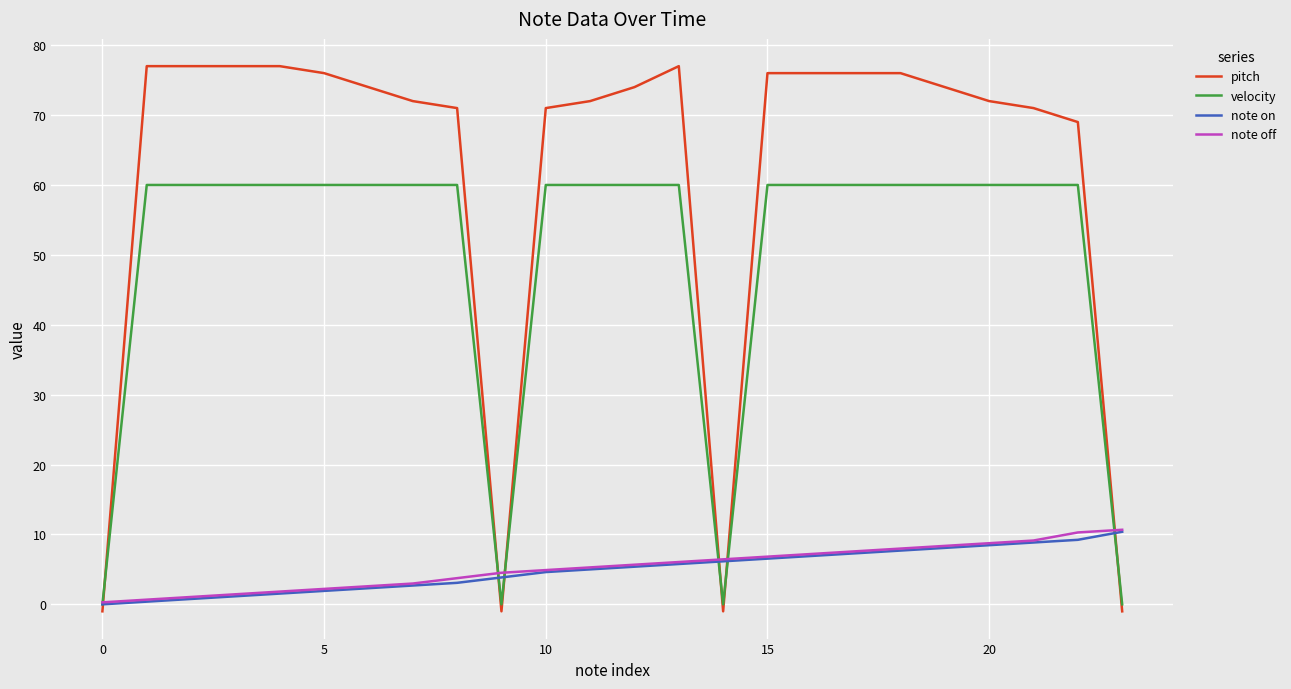

Which series has the largest total across all categories?

pitch